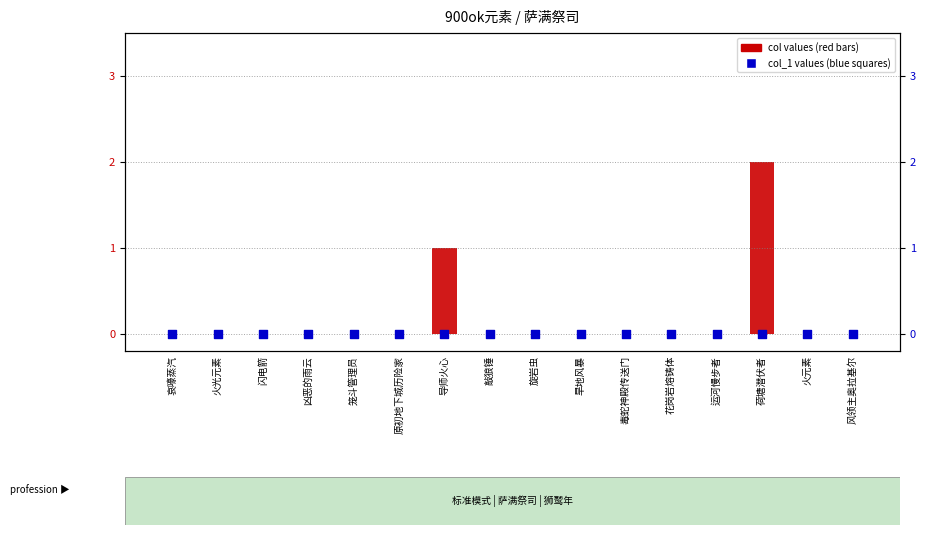

Which series has the largest Y range (max minus min)?

col_2